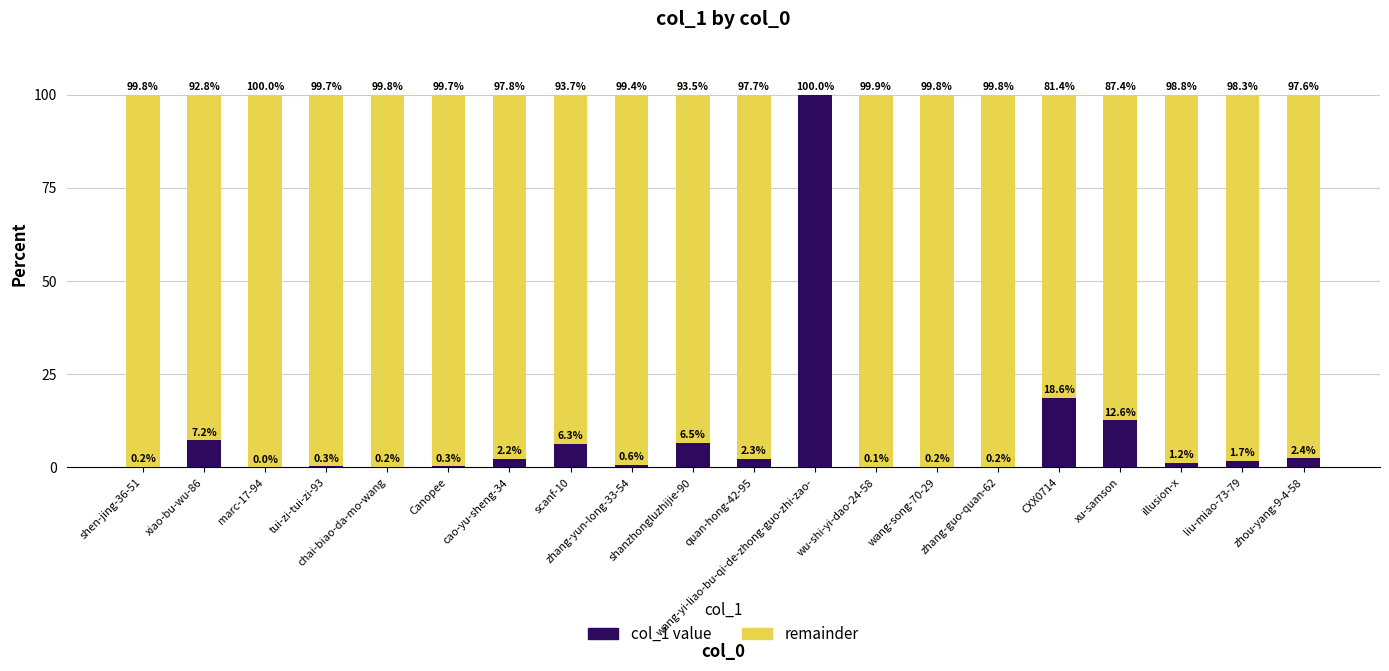

What is the sum of all col_1 value values?

163.0